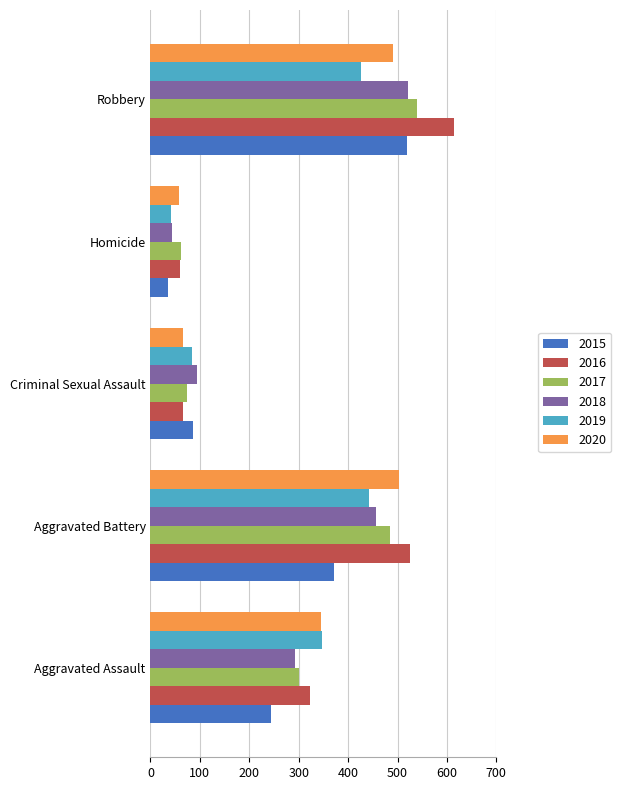

True or false: 2020 has a value of 320 at Aggravated Battery.

False